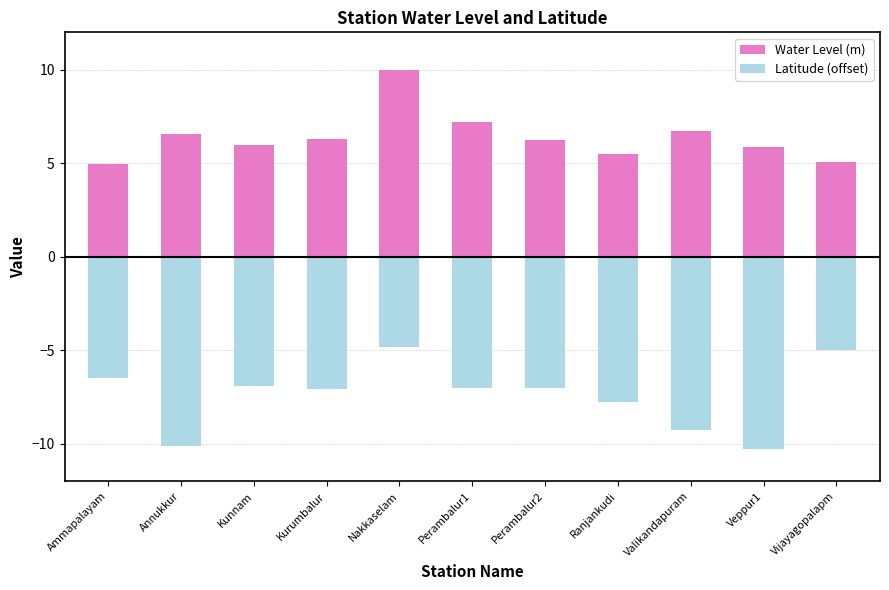

True or false: Water Level (m) has a value of 6.5 at Annukkur.

True